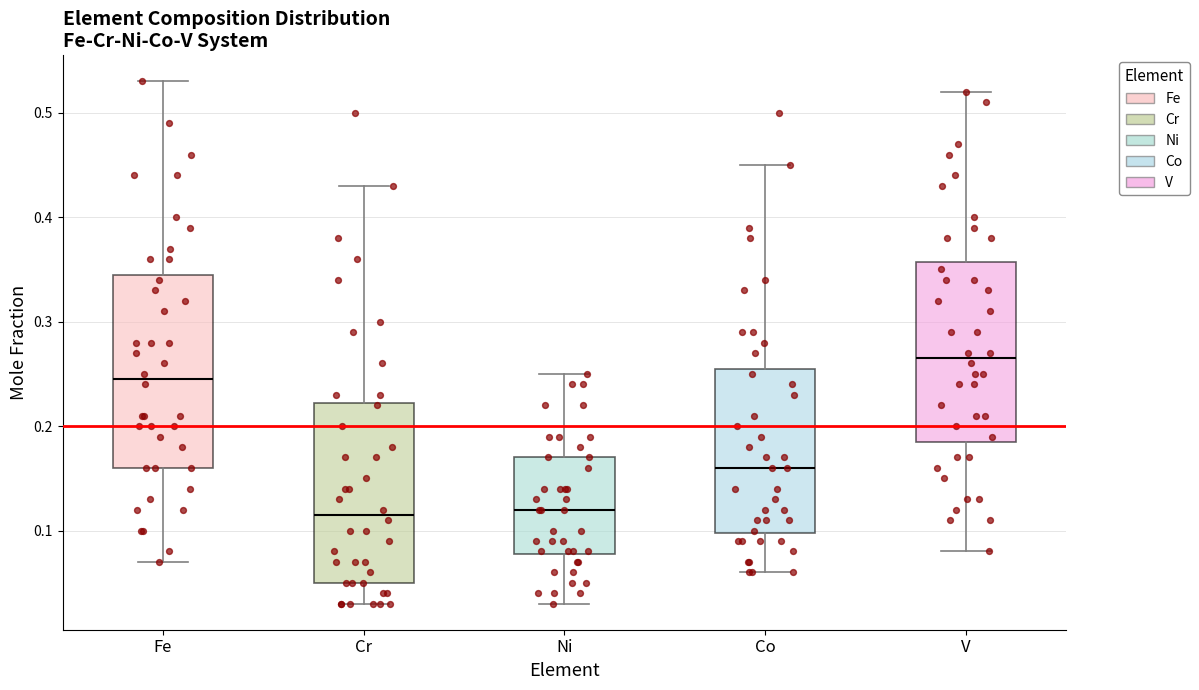

Where is the lower edge of the box for Cr on the y-axis? The values are not printed on the chart, so give them approximately, as read against the axis.

0.05